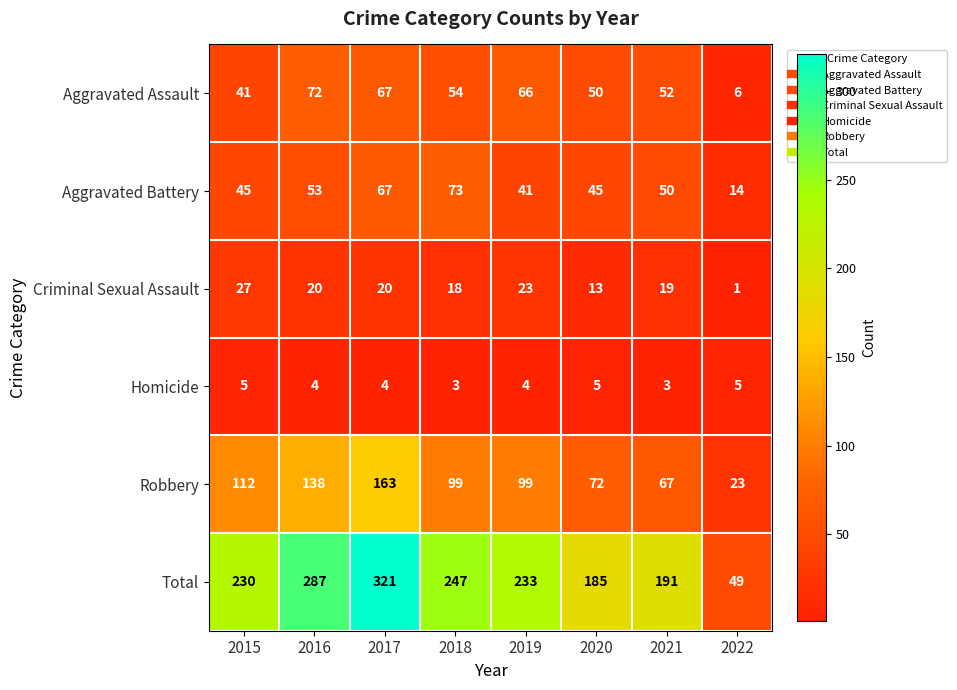

Which label corresponds to the largest value in the chart?

2017